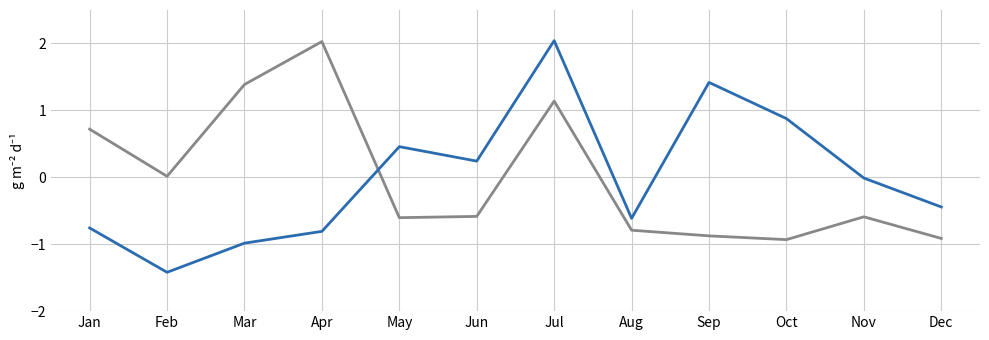

Count the number of categories in the chart.

12